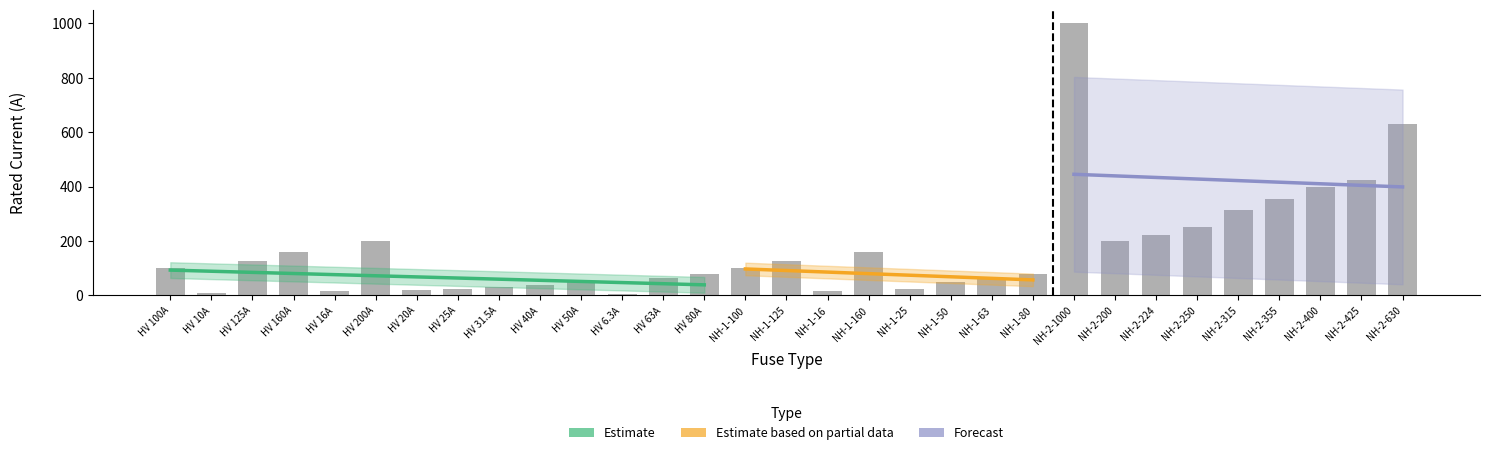

What is the sum of all values?

5344.8